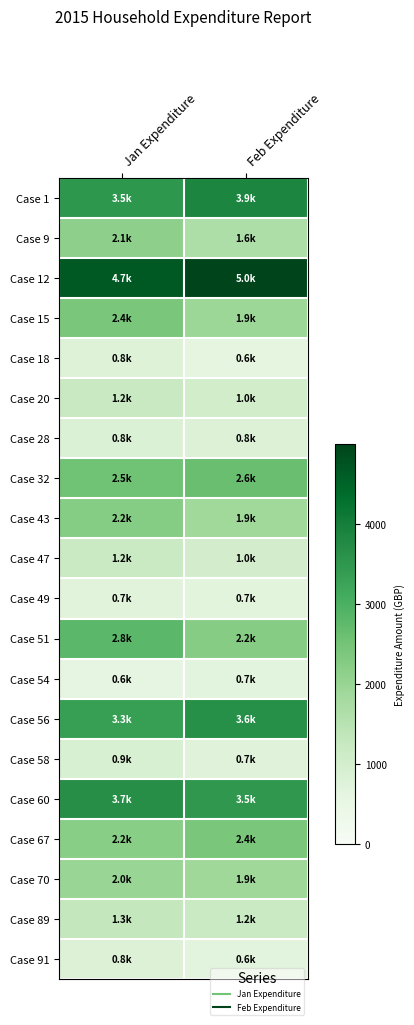

How many categories are shown in the chart?

2